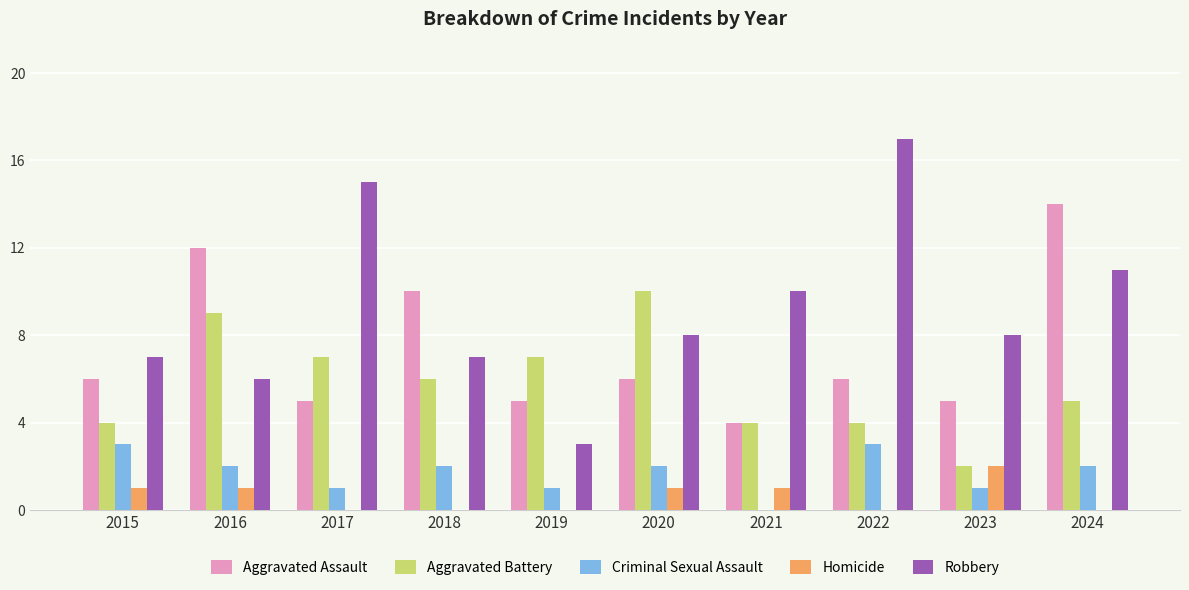

Which series changed the most between 2017 and 2024?

Aggravated Assault